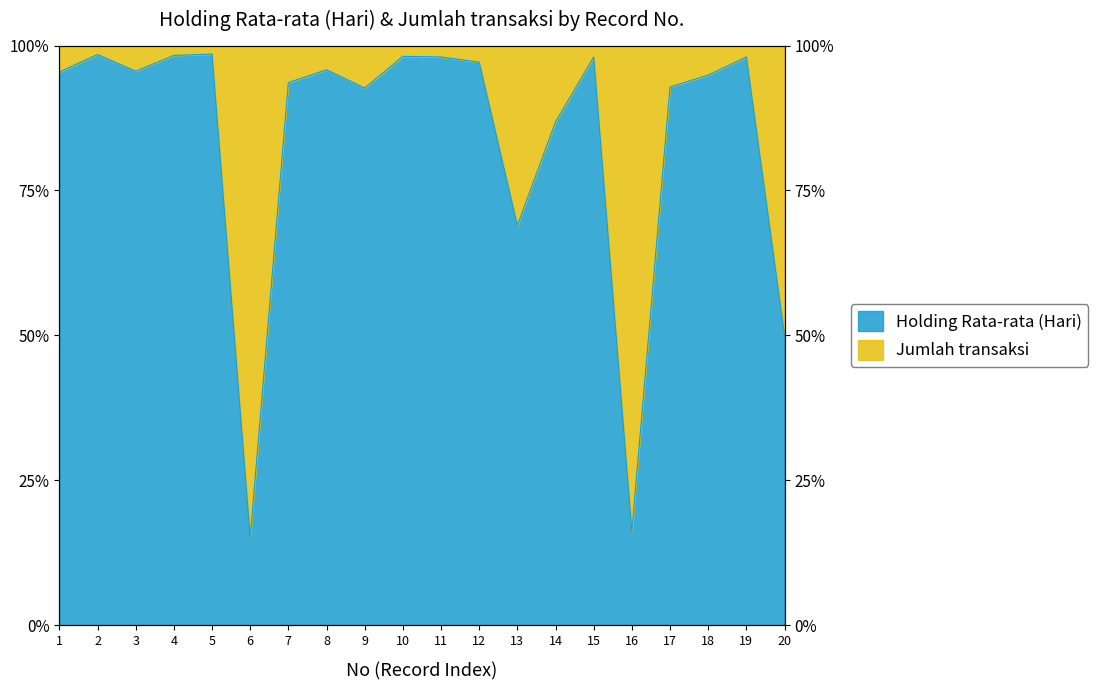

Reading left to right, list all the values displayed in this chart.

1=1.0	2=1.0	3=1.0	4=1.0	5=1.0	6=0.2	7=0.9	8=1.0	9=0.9	10=1.0	11=1.0	12=1.0	13=0.7	14=0.9	15=1.0	16=0.2	17=0.9	18=0.9	19=1.0	20=0.5